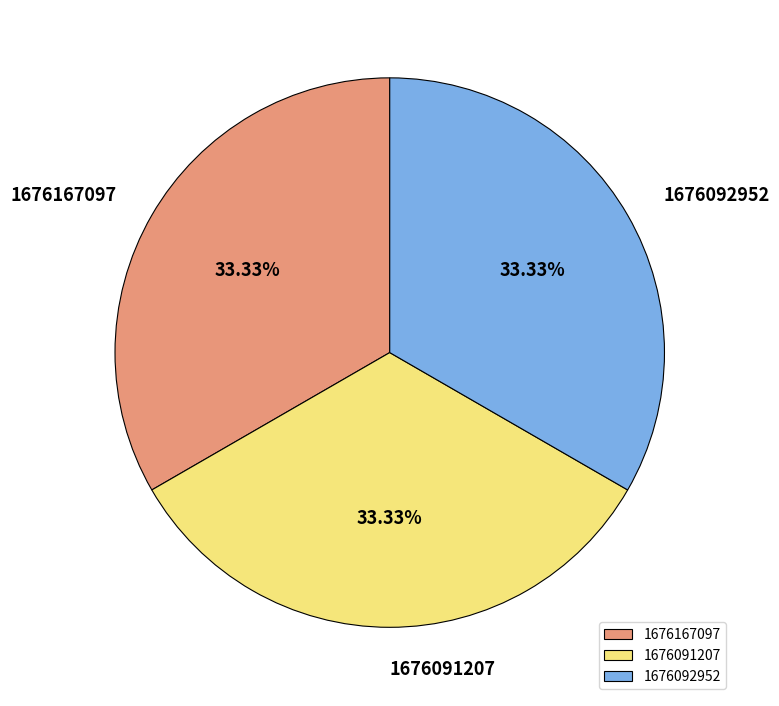

Is 1676092952 the majority of the pie?

No